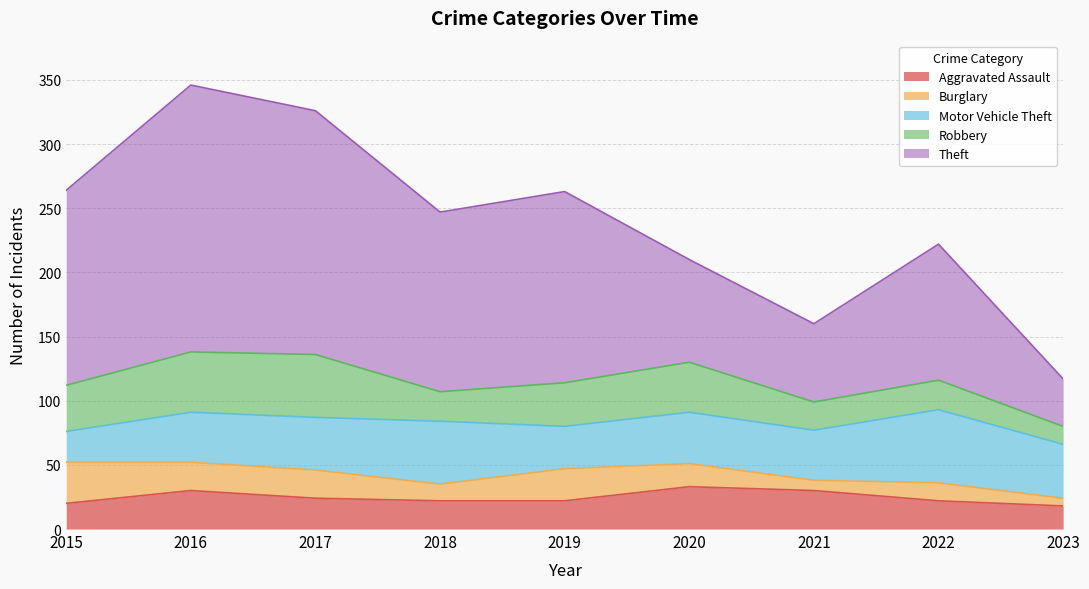

Which series has the largest total across all categories?

Theft